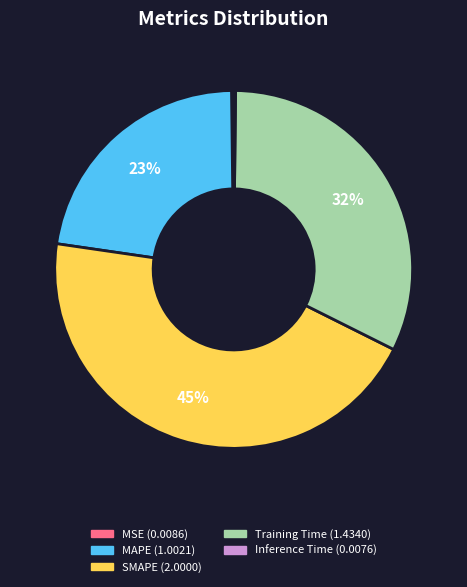

The Training Time slice represents 22% of the pie. True or false?

False